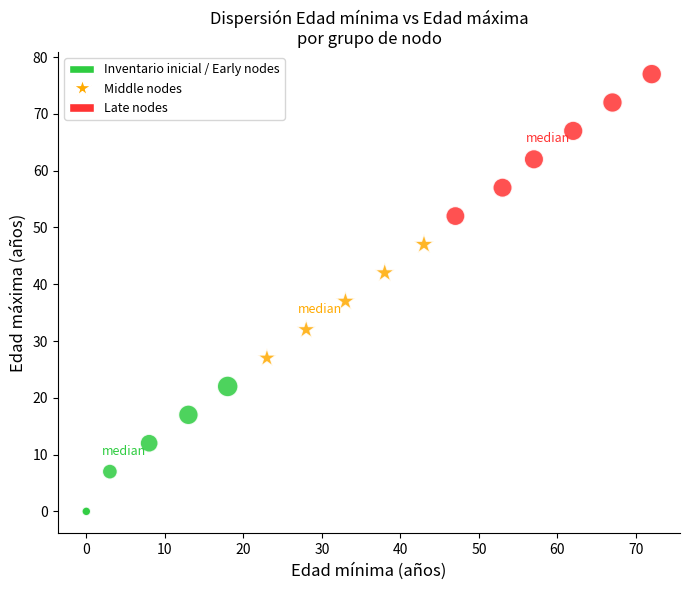

Which series reaches the minimum Y coordinate?

Inventario inicial / Early nodes